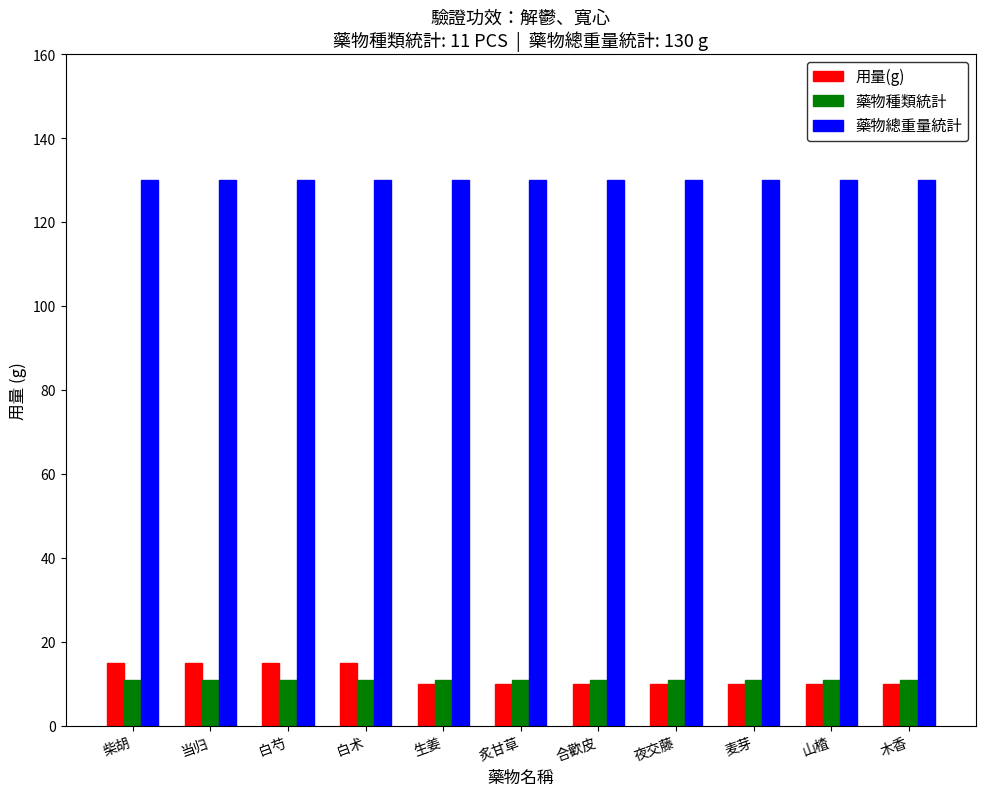

The value of 用量(g) at 白术 is 24. True or false?

False